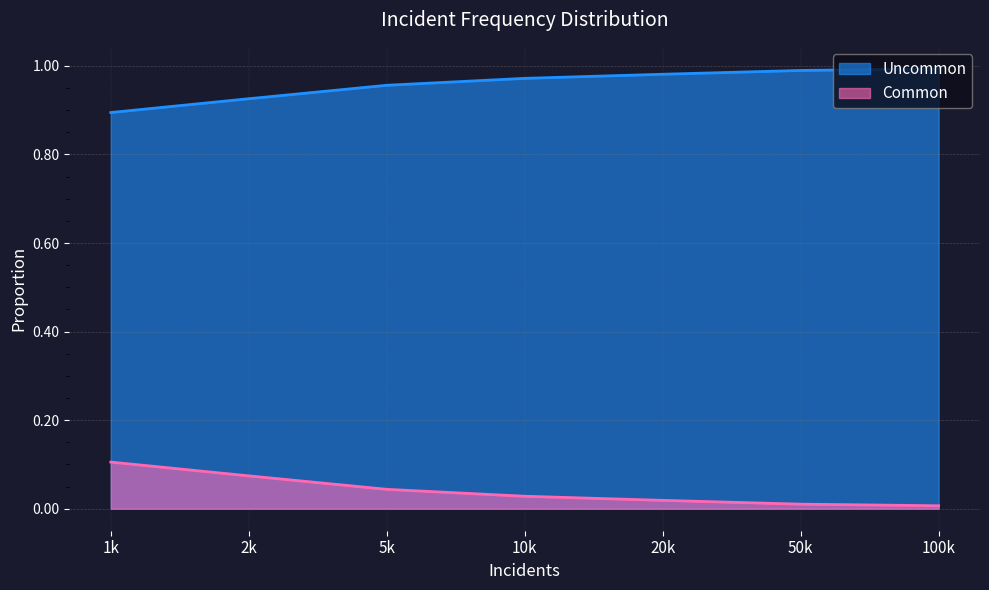

Does the chart display data point markers on the line(s)?

No